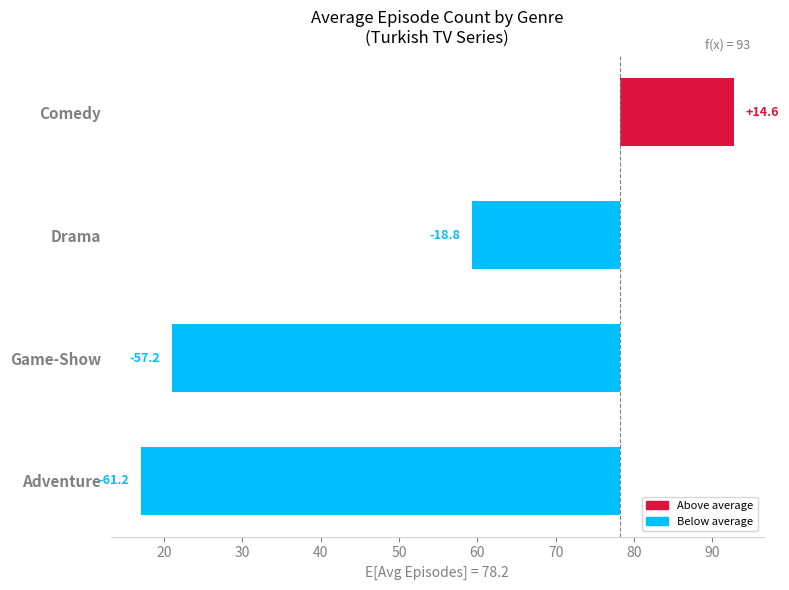

How many data points are less than -18?

3